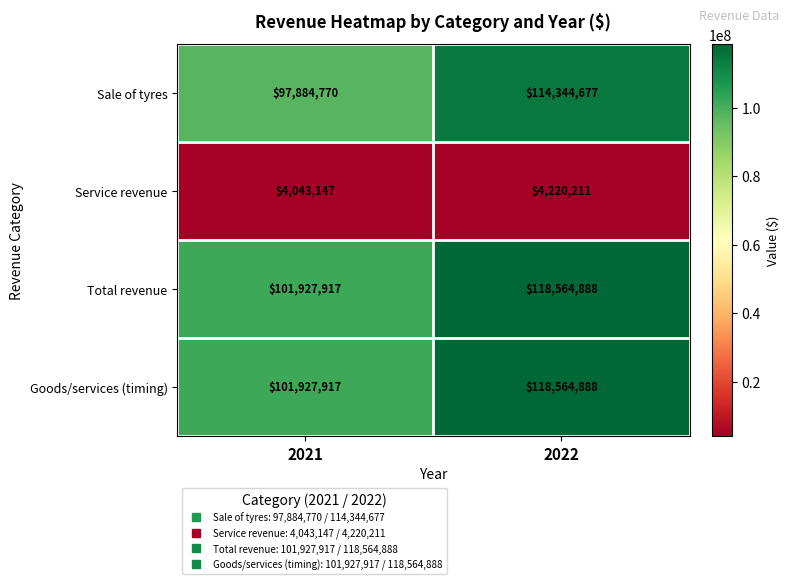

What is the approximate value of Sale of tyres at 2022?

114344677